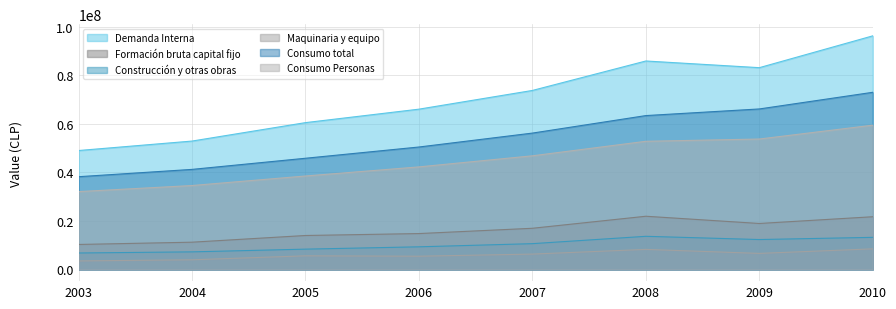

What is the greatest value displayed?

96346099